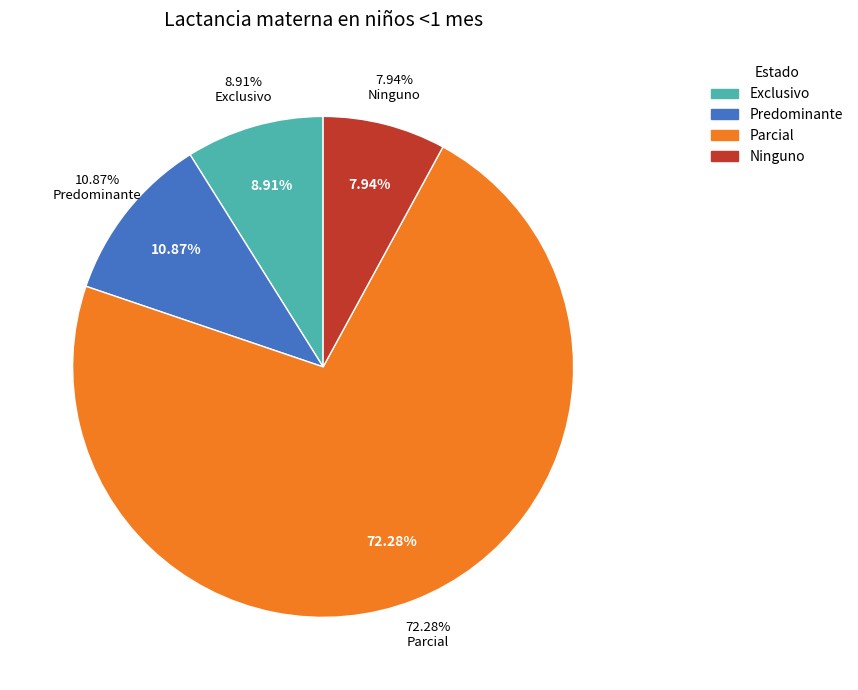

What percentage is the Parcial slice, to the nearest percent?

72%